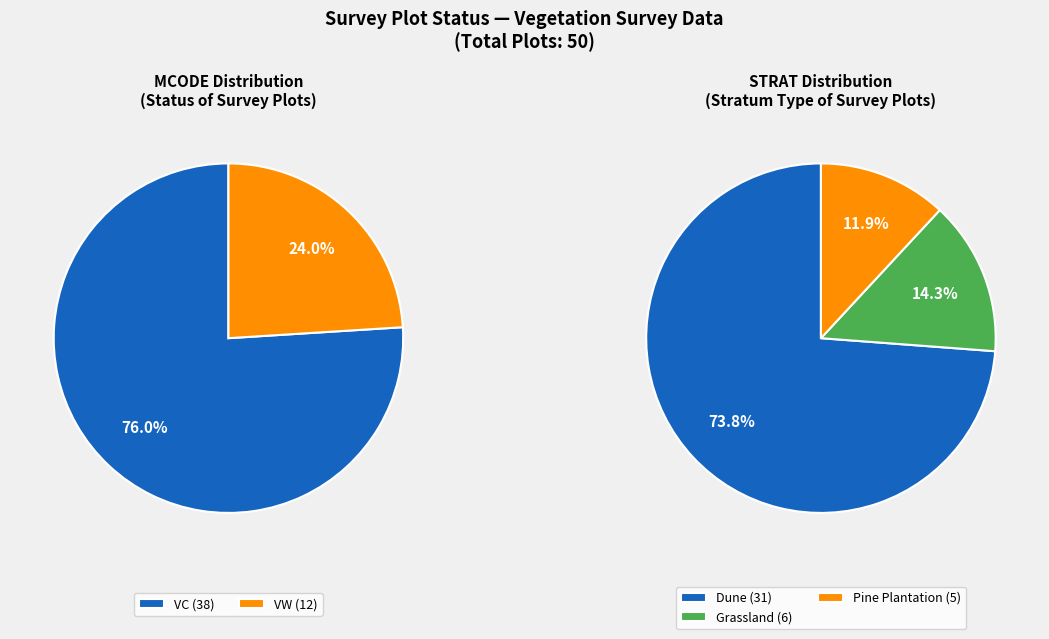

Rank the categories by value from highest to lowest.

VC, VW